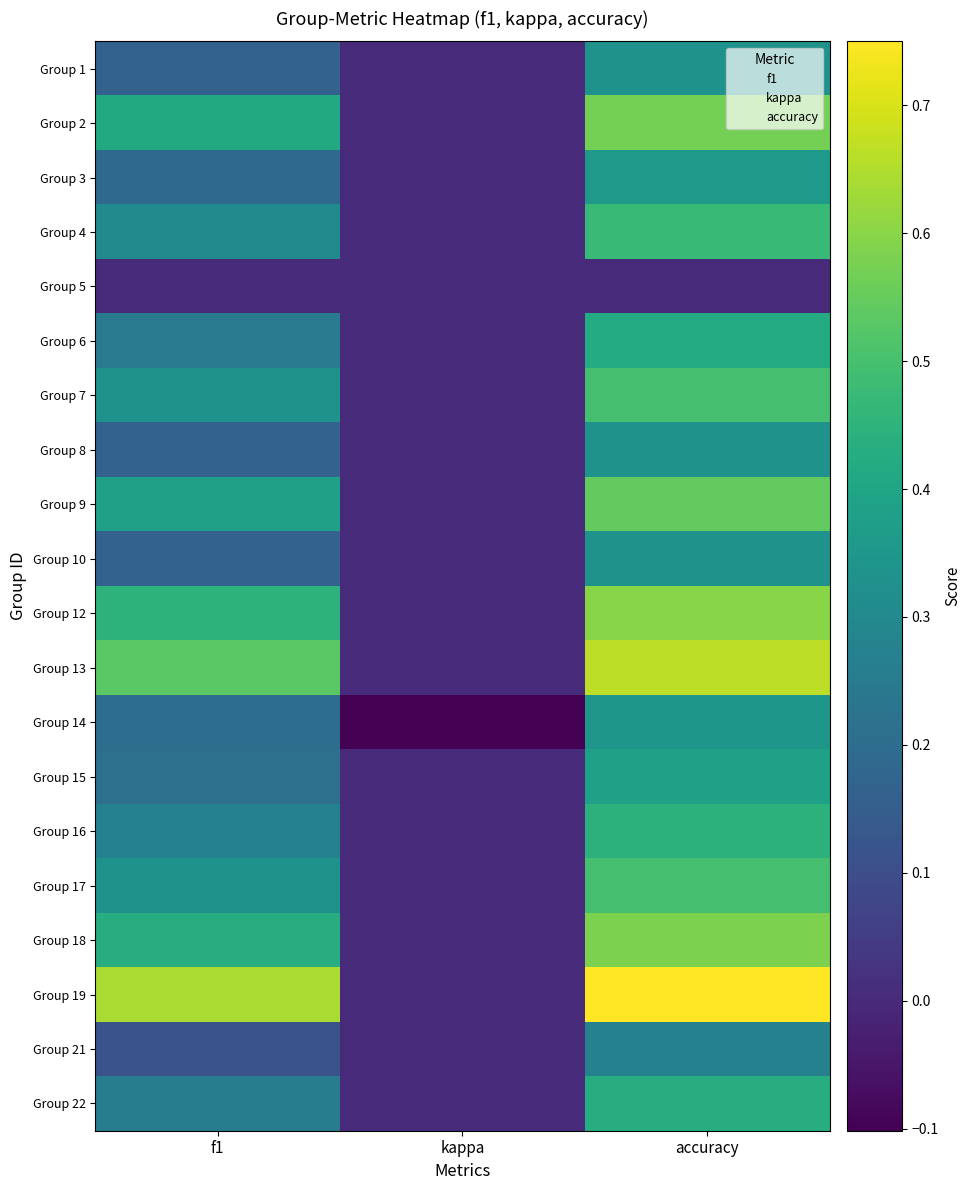

What is the total value across all series at kappa?

-0.1